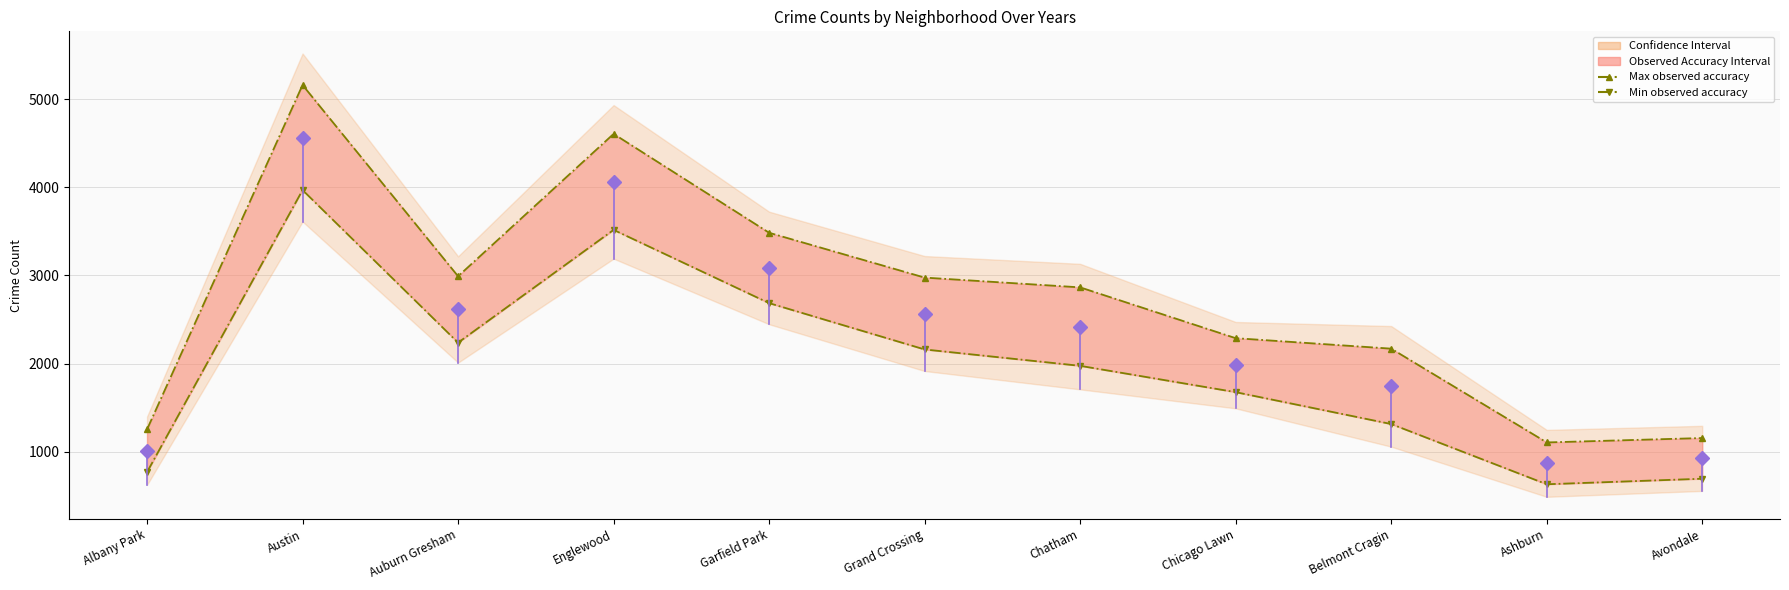

What is the difference between the highest and lowest values at Belmont Cragin?

856